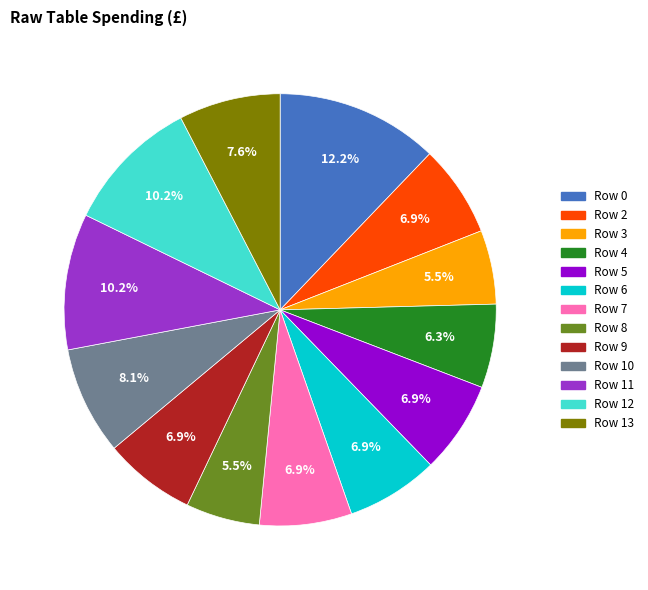

Does any single category account for the majority?

No